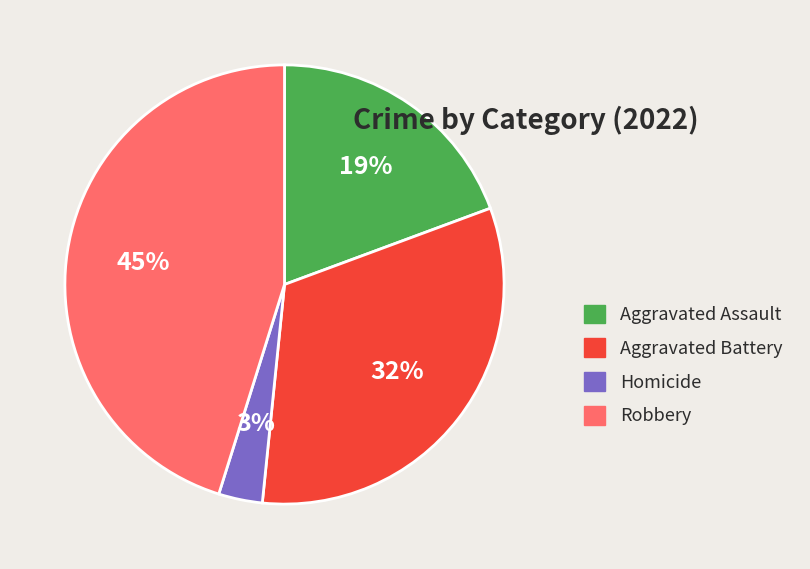

What percentage is the Homicide slice, to the nearest percent?

3%